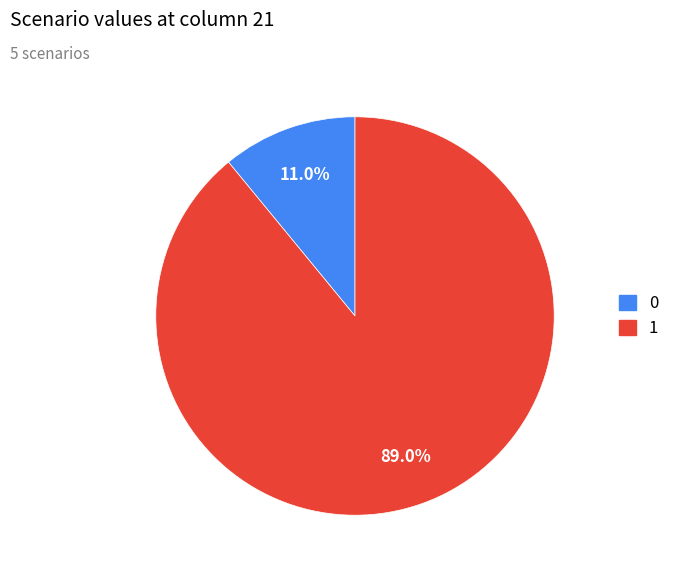

Is there a majority slice in this chart?

Yes